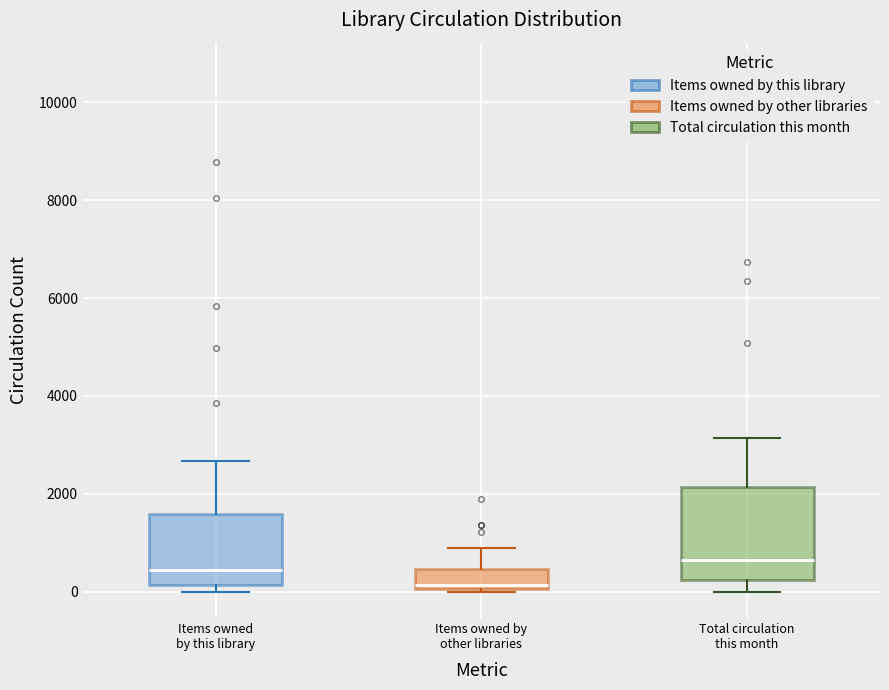

Where does the median line of the box for Items owned by this library sit on the y-axis? The values are not printed on the chart, so give them approximately, as read against the axis.

400